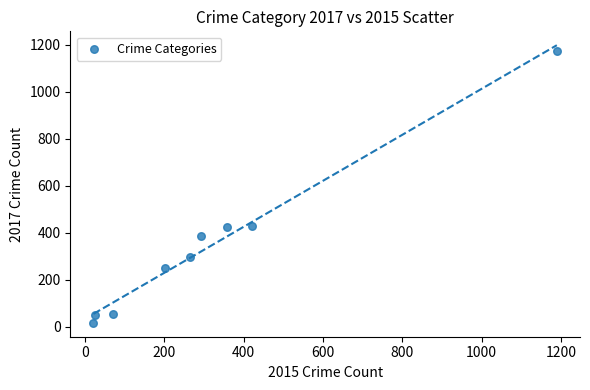

What is the average Y value?

342